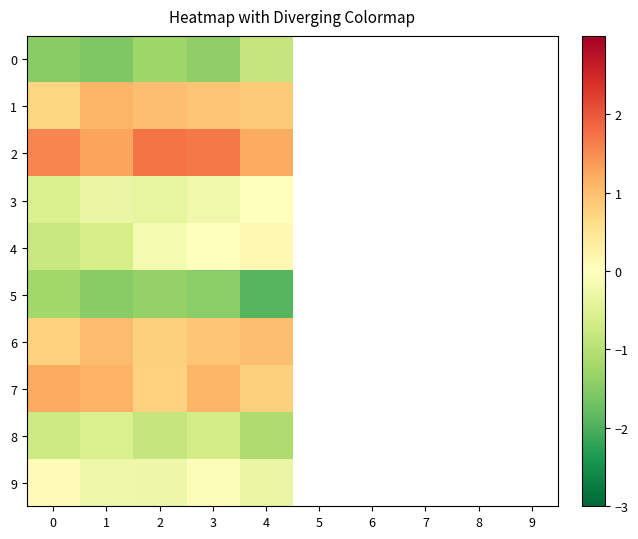

Is the value of 8 at 0 greater than the value of 7 at 4?

No